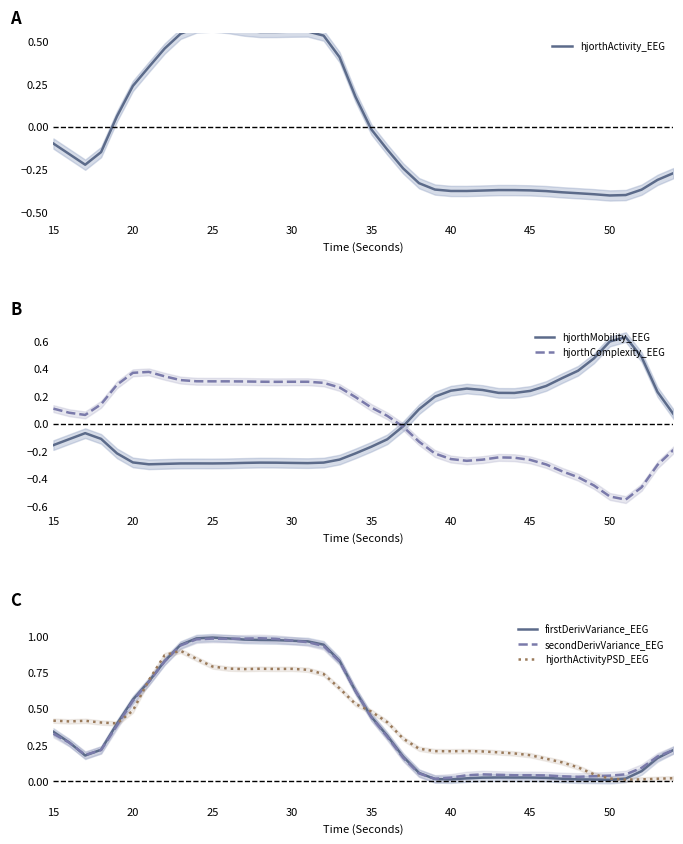

Rank the series by their maximum value, from highest to lowest.

firstDerivVariance_EEG, secondDerivVariance_EEG, hjorthActivityPSD_EEG, hjorthMobility_EEG, hjorthActivity_EEG, hjorthComplexity_EEG